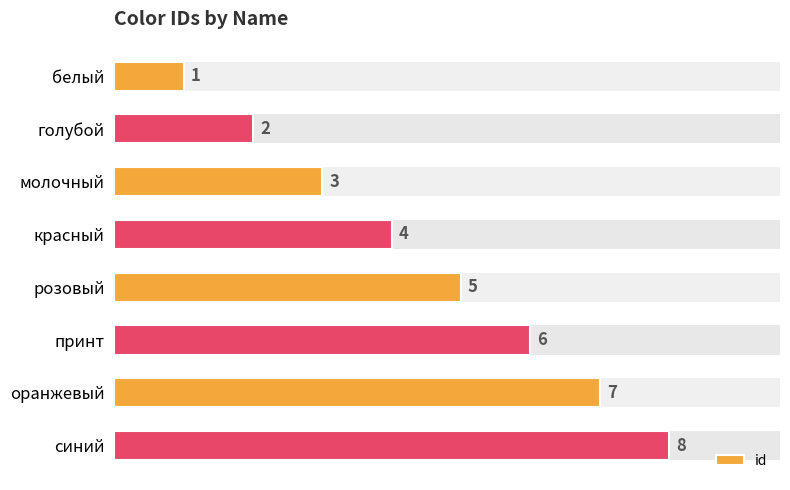

Rank the categories by value from highest to lowest.

синий, оранжевый, принт, розовый, красный, молочный, голубой, белый